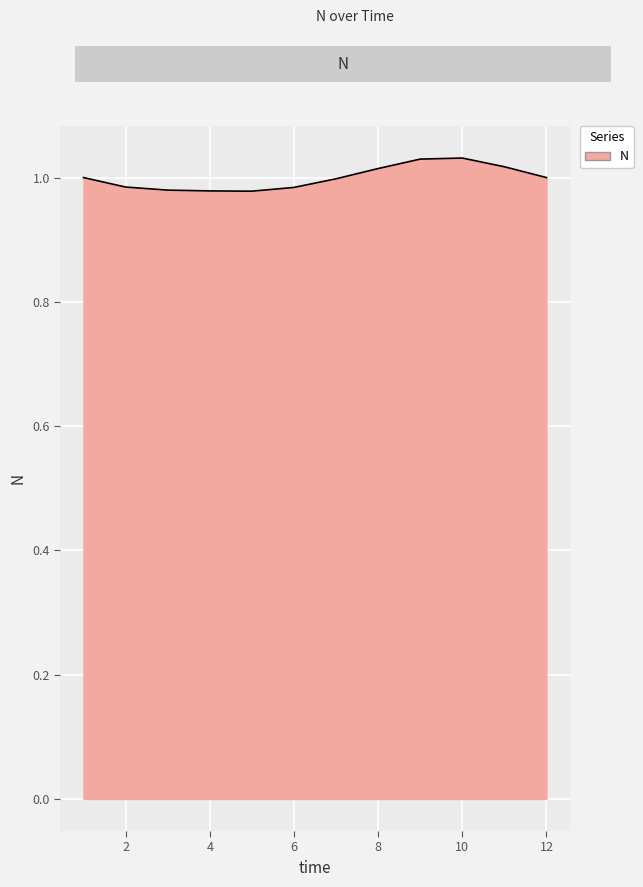

How many interior local valleys (lower than both neighbors) does the data have?

1